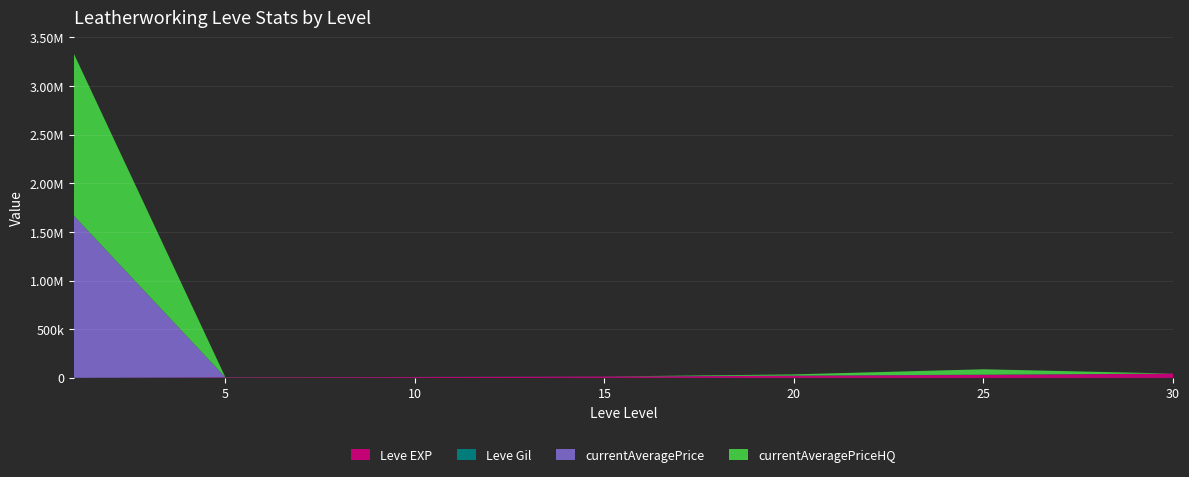

Reading left to right, what are all the values shown in this chart?

Leve EXP: 630	4660	8430	13060	21600	30820	44230
Leve Gil: 112	140	170	226	295	336	410
currentAveragePrice: 1667000	750	1000	1000	2016	1950	0
currentAveragePriceHQ: 1667000	1000	0	0	12250	55555	0